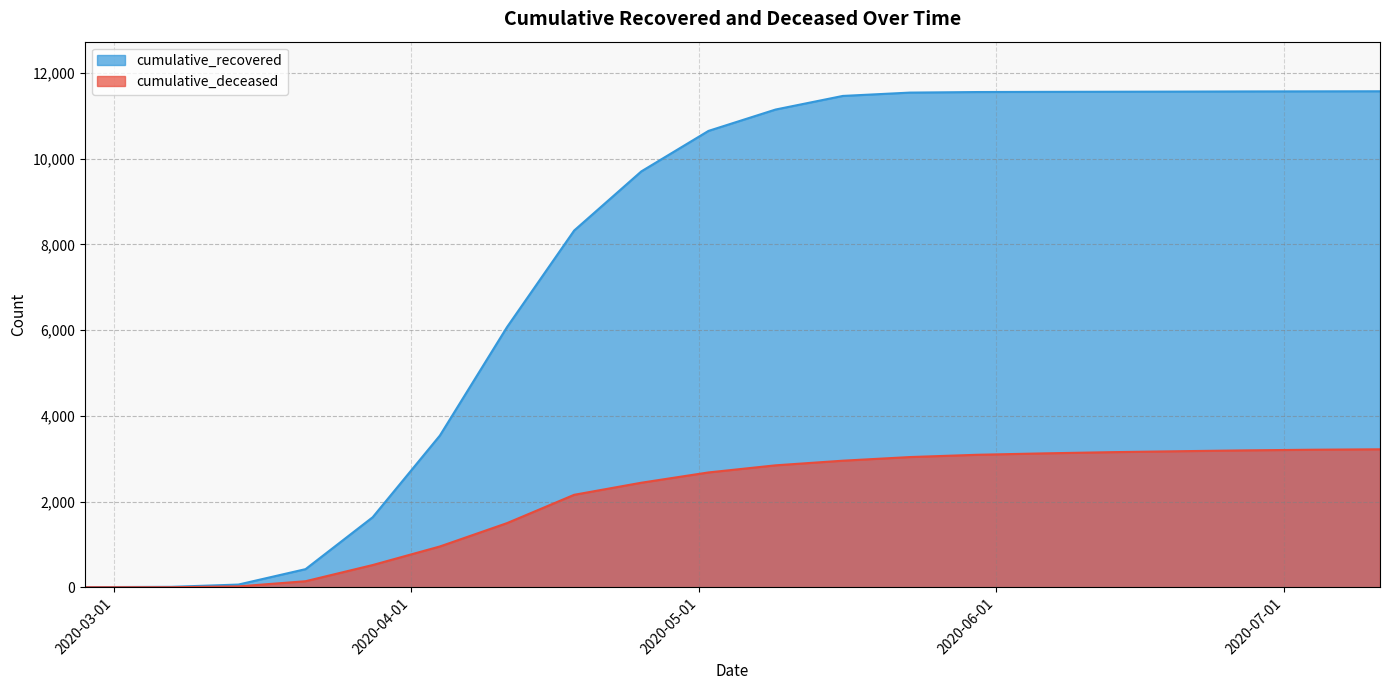

Reading left to right, transcribe all the data shown in this chart.

cumulative_recovered: 3	10	63	423	1635	3540	6072	8326	9706	10651	11150	11467	11545	11558	11562	11565	11568	11572	11574	11576
cumulative_deceased: 0	1	20	141	519	952	1497	2158	2440	2680	2846	2954	3039	3092	3125	3153	3175	3195	3210	3220